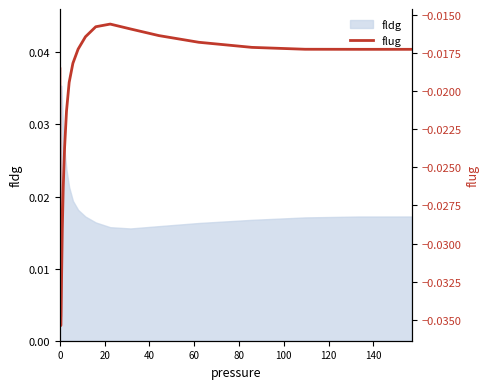

What is the sum of all values?

-0.9